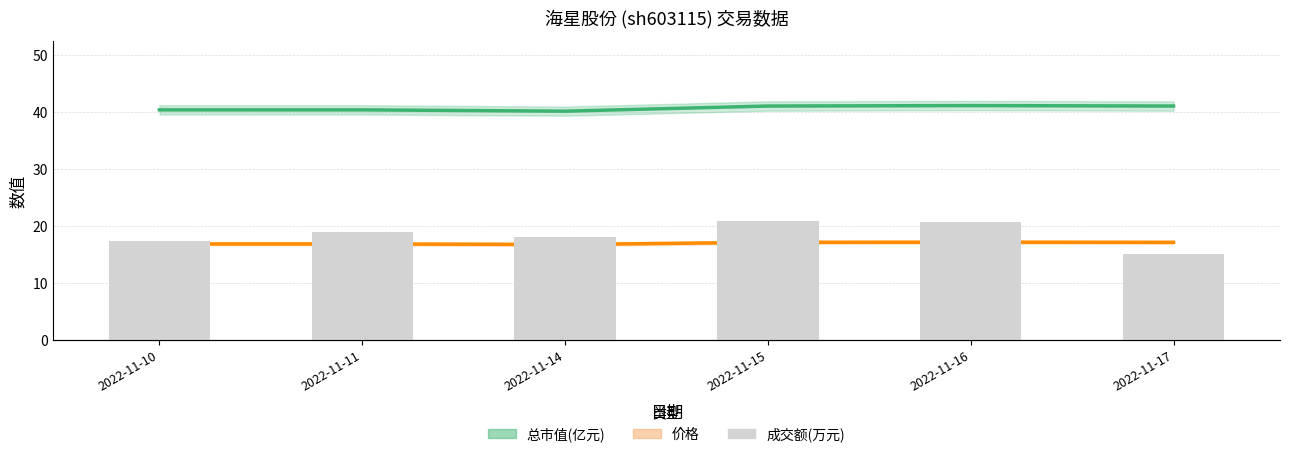

Reading left to right, what are all the values shown in this chart?

总市值(亿元): 2022-11-10=40.4	2022-11-11=40.4	2022-11-14=40.2	2022-11-15=41.1	2022-11-16=41.2	2022-11-17=41.1
价格: 2022-11-10=16.9	2022-11-11=16.9	2022-11-14=16.8	2022-11-15=17.2	2022-11-16=17.2	2022-11-17=17.2
成交额(万元): 2022-11-10=3338.0	2022-11-11=3654.0	2022-11-14=3462.0	2022-11-15=4022.0	2022-11-16=3966.0	2022-11-17=2889.0